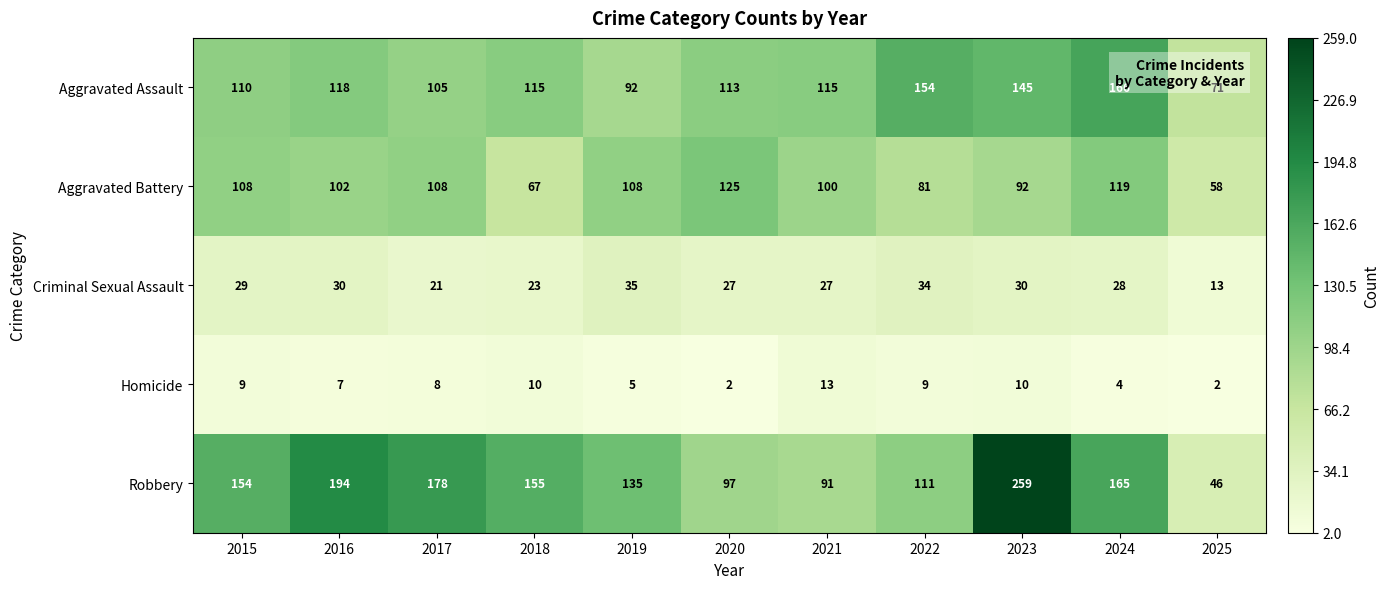

Which series changed the most between 2019 and 2022?

Aggravated Assault